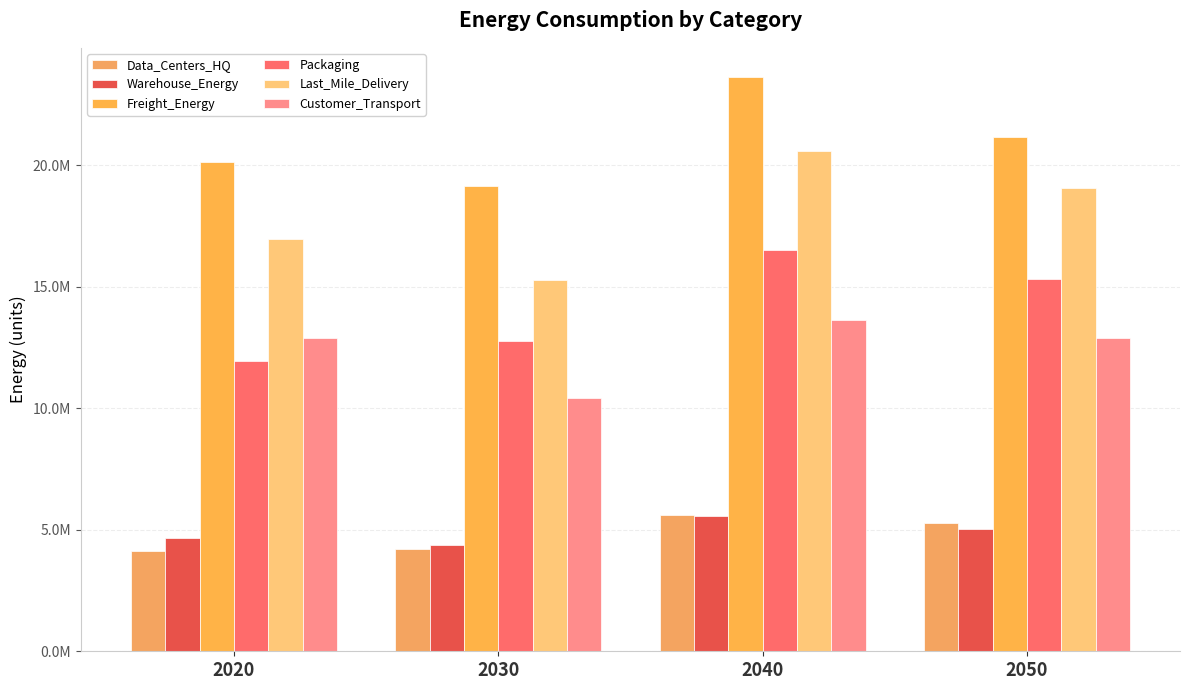

The Customer_Transport series shows 7926926.9 at 2050. True or false?

False